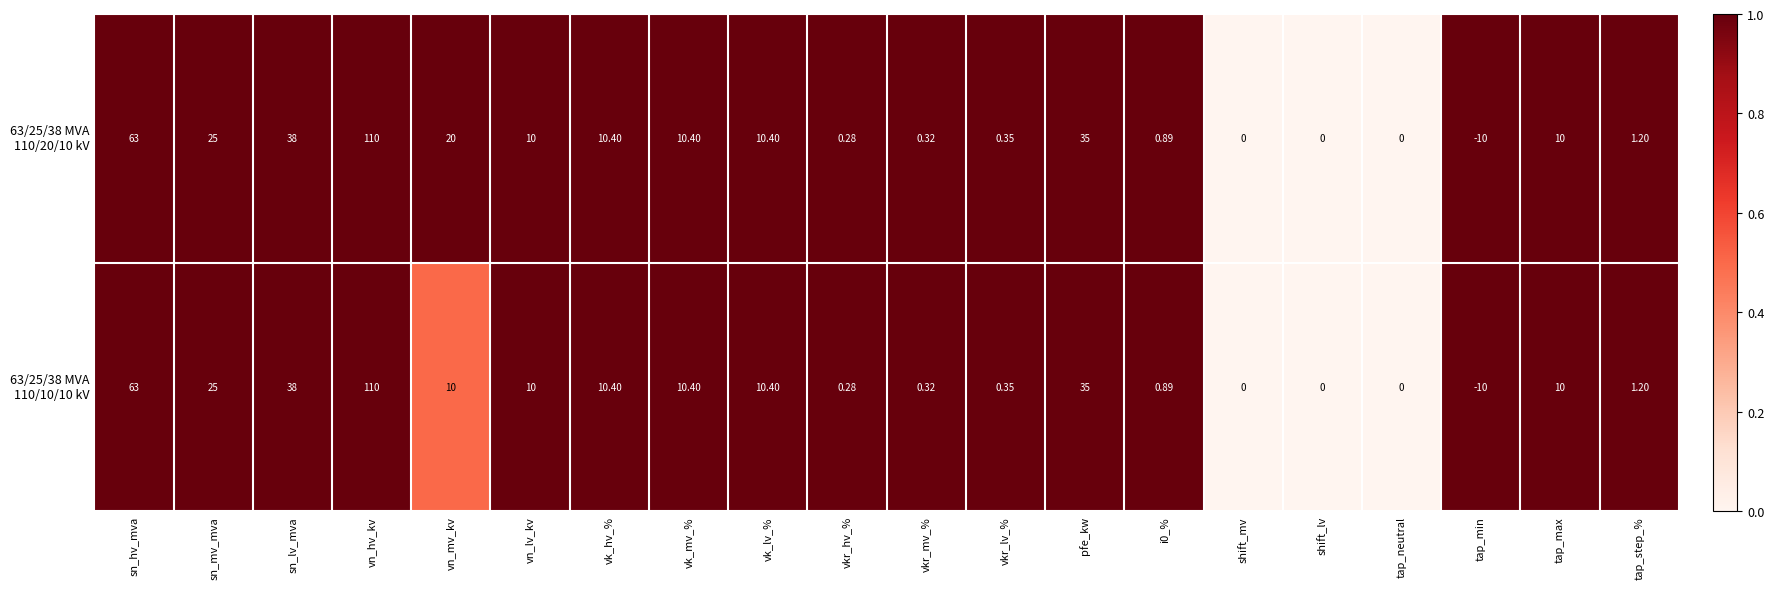

At which category is the sum across all series the highest?

vn_hv_kv